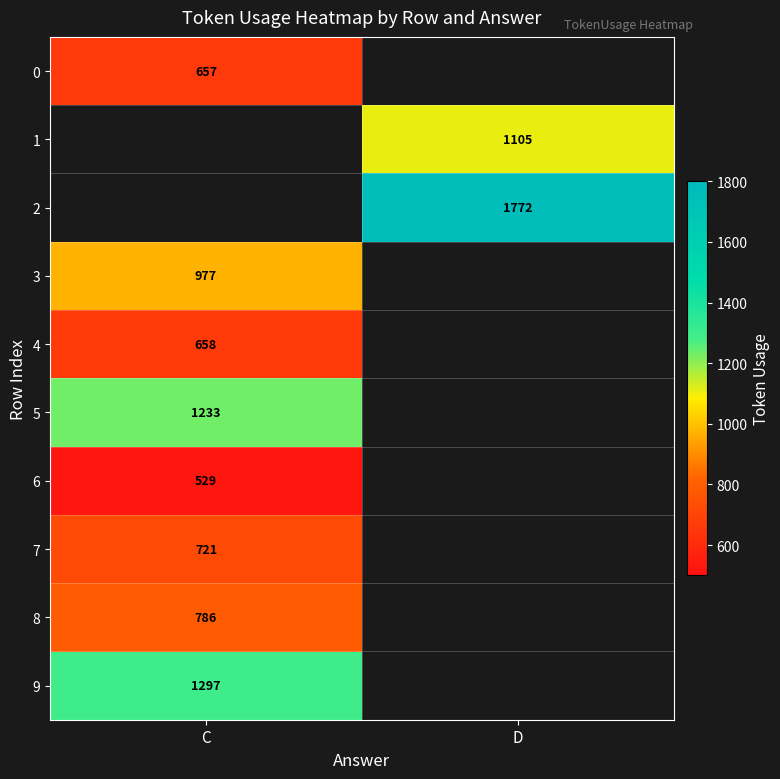

The 4 series shows 658 at C. True or false?

True